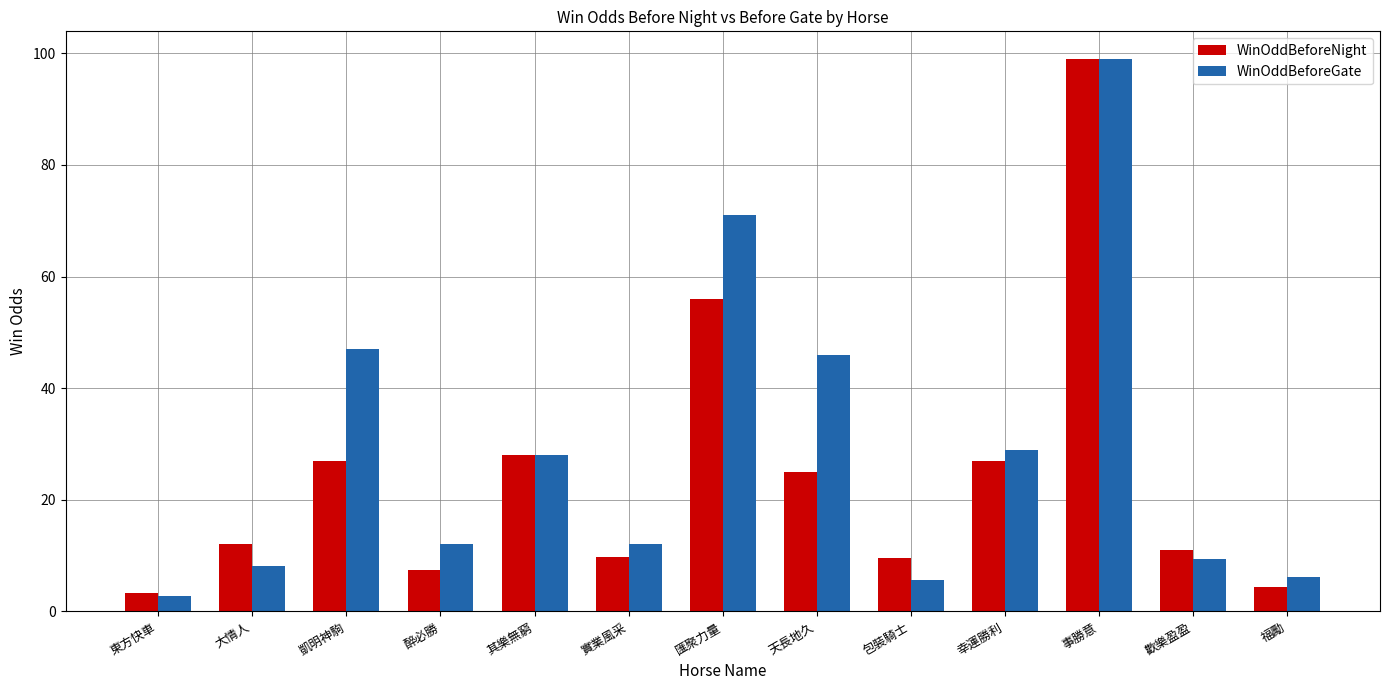

Rank the series at 醉必勝 from lowest to highest value.

WinOddBeforeNight, WinOddBeforeGate